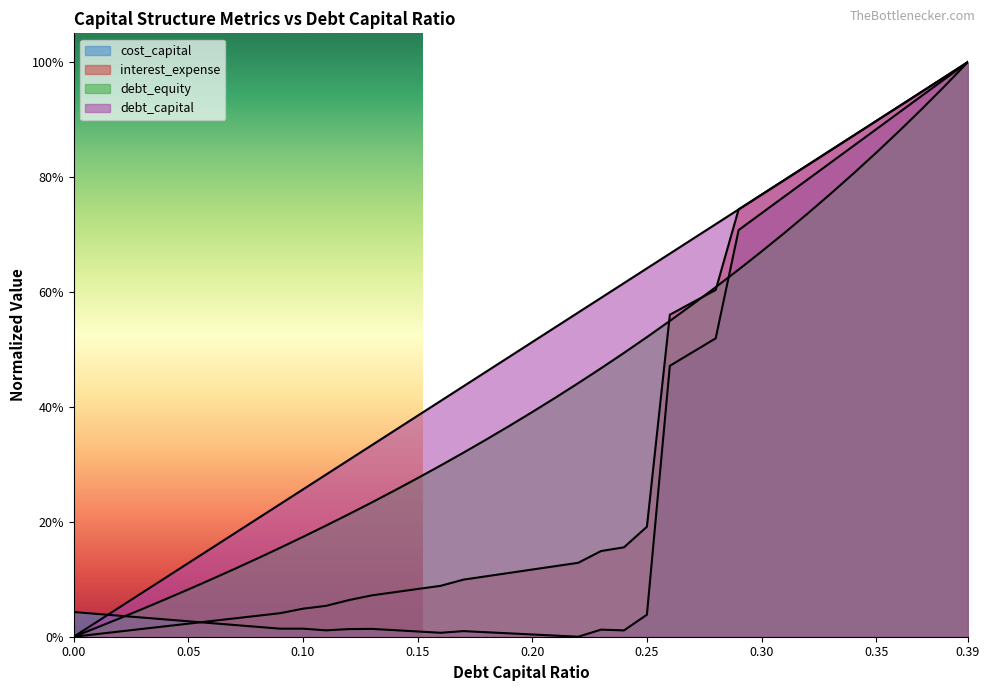

What is the maximum value shown in the chart?

1.0